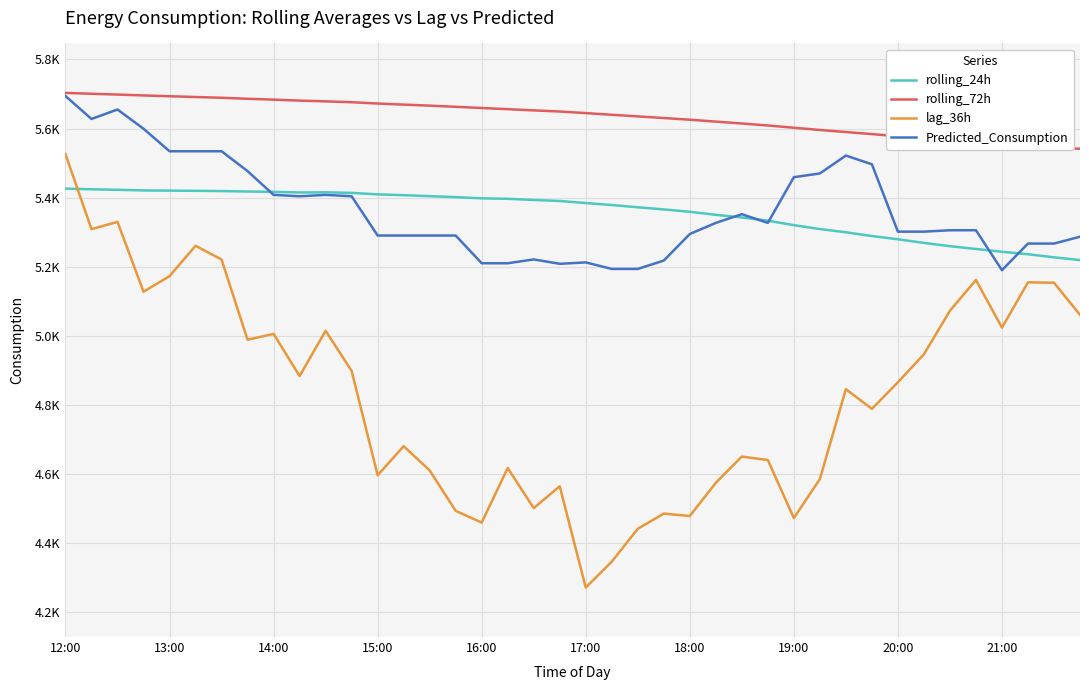

Reading right to left, list all the values displayed in this chart.

rolling_24h: 5219.5	5227.5	5236.4	5243.5	5251.6	5259.7	5269.2	5279.7	5289.1	5299.9	5309.2	5320.5	5333.6	5342.7	5350.5	5359.2	5366.1	5372.3	5378.8	5384.5	5390.5	5393.5	5396.8	5398.1	5401.6	5404.5	5407.3	5409.6	5413.9	5415.6	5415.2	5416.9	5417.9	5419.1	5419.9	5420.5	5421.0	5422.9	5424.3	5426.2
rolling_72h: 5541.5	5546.0	5550.9	5555.8	5561.1	5566.1	5571.6	5577.8	5584.0	5590.0	5595.9	5602.4	5608.9	5614.7	5620.1	5625.6	5630.5	5635.2	5639.9	5644.7	5649.3	5652.6	5656.1	5659.5	5663.0	5666.3	5669.3	5672.5	5676.2	5678.7	5680.9	5683.7	5686.2	5689.1	5691.3	5693.6	5695.8	5698.4	5700.7	5703.2
lag_36h: 5061.0	5154.0	5155.0	5024.0	5162.0	5073.0	4947.0	4866.0	4789.0	4846.0	4586.0	4473.0	4641.0	4651.0	4575.0	4479.0	4486.0	4442.0	4347.0	4272.0	4565.0	4502.0	4618.0	4460.0	4494.0	4611.0	4681.0	4597.0	4899.0	5015.0	4884.0	5006.0	4989.0	5221.0	5261.0	5173.0	5128.0	5330.0	5309.0	5526.0
Predicted_Consumption: 5287.0	5267.3	5267.3	5190.3	5305.8	5305.8	5301.7	5301.7	5496.7	5521.9	5470.1	5459.3	5327.0	5352.3	5327.0	5294.9	5218.1	5193.9	5193.9	5212.8	5208.7	5221.4	5210.3	5210.3	5290.6	5290.6	5290.6	5290.6	5404.1	5408.2	5404.1	5408.2	5476.9	5534.3	5534.3	5534.3	5599.5	5655.1	5627.8	5694.2